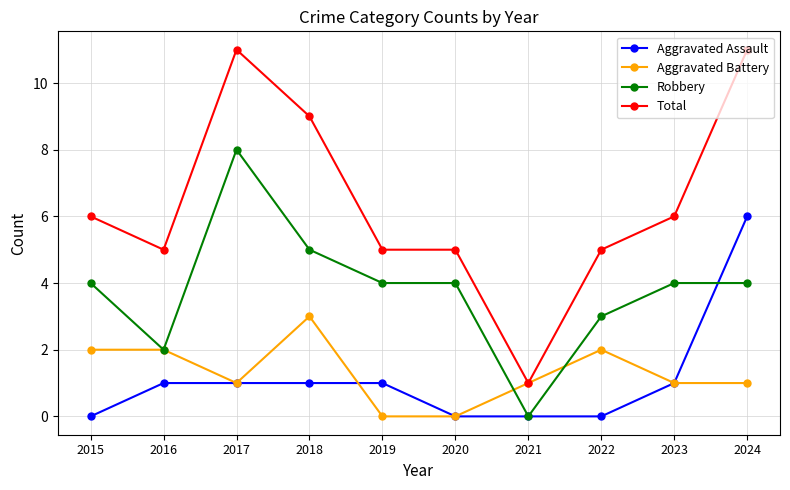

The Aggravated Assault series shows 0 at 2016. True or false?

False